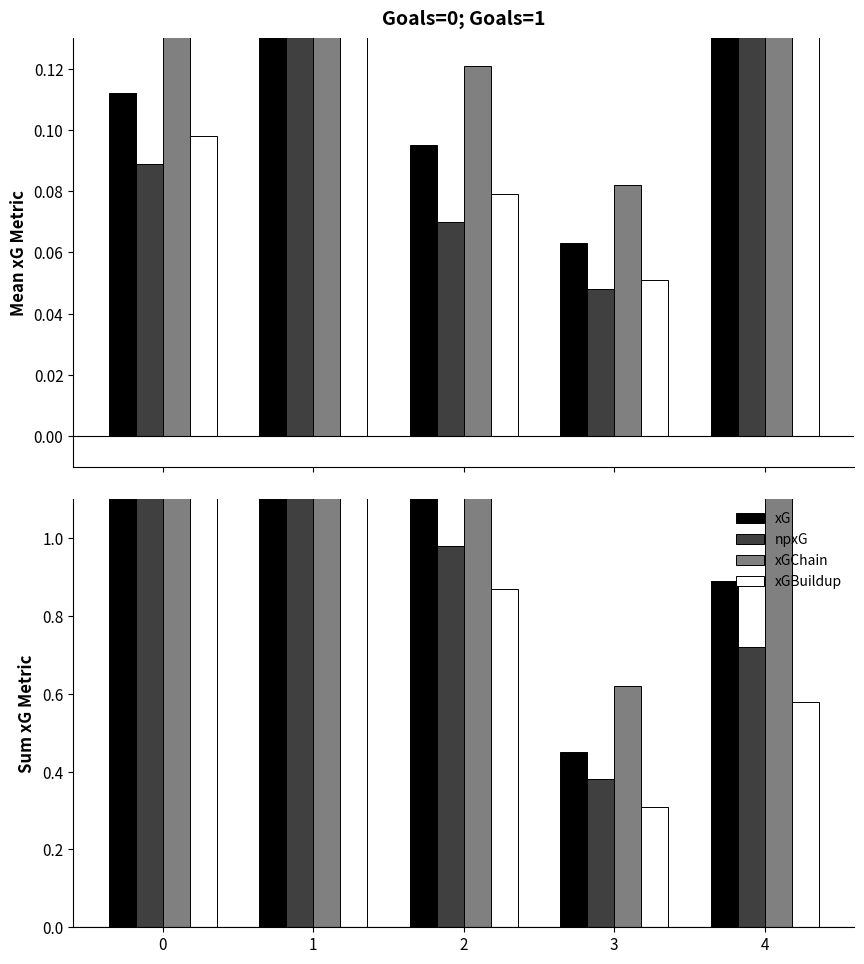

What is the approximate value of xG at 3?

0.5